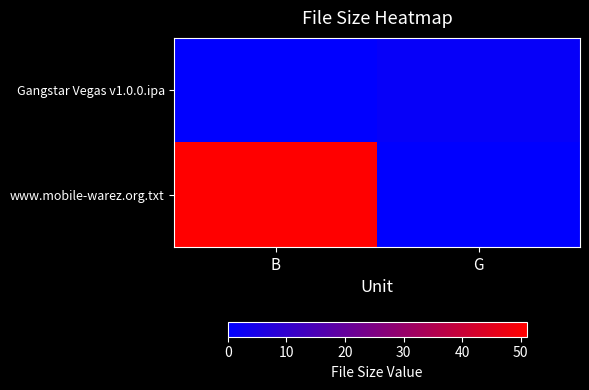

Which series has the largest total across all categories?

www.mobile-warez.org.txt